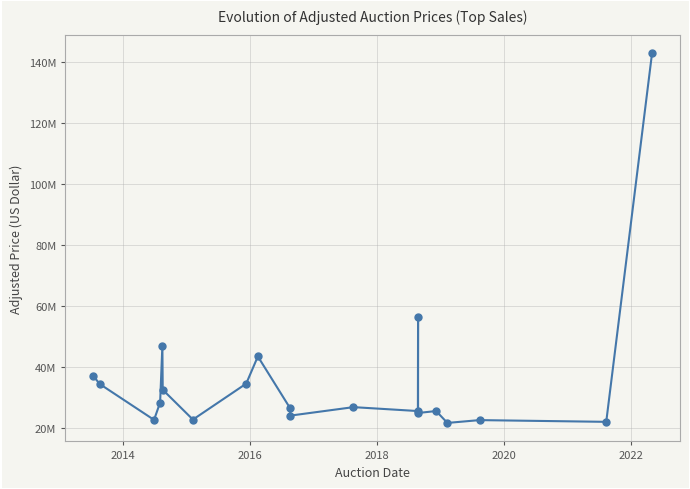

What is the smallest value displayed?

21745000